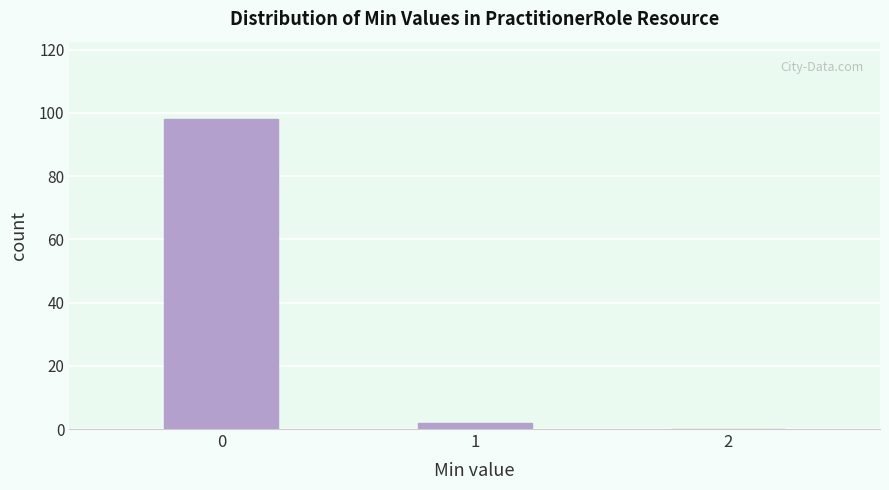

Reading right to left, list all the values displayed in this chart.

2=0	1=2	0=98